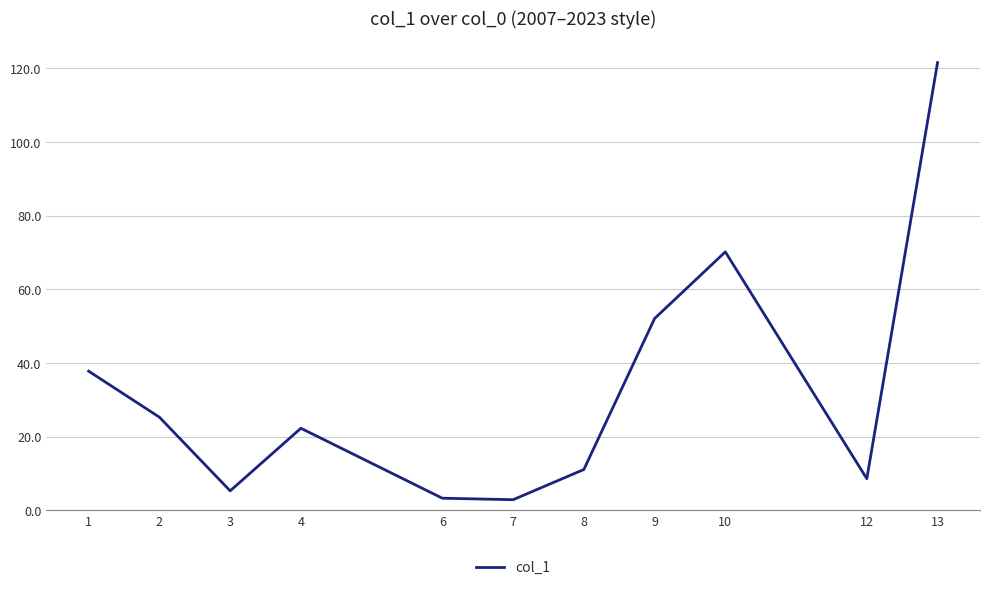

What is the minimum value shown in the chart?

2.9